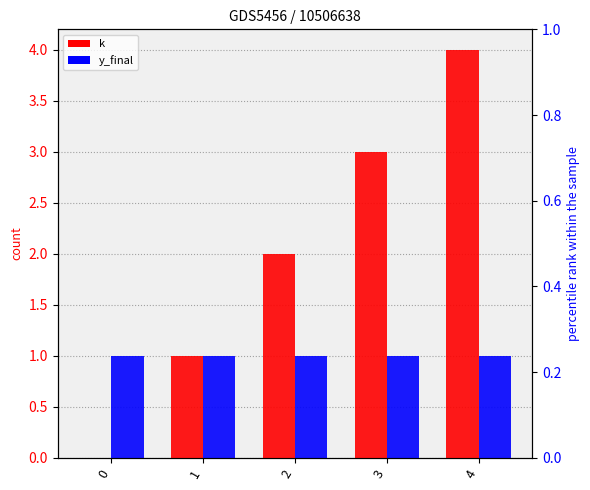

Does the chart contain stacked bars?

No